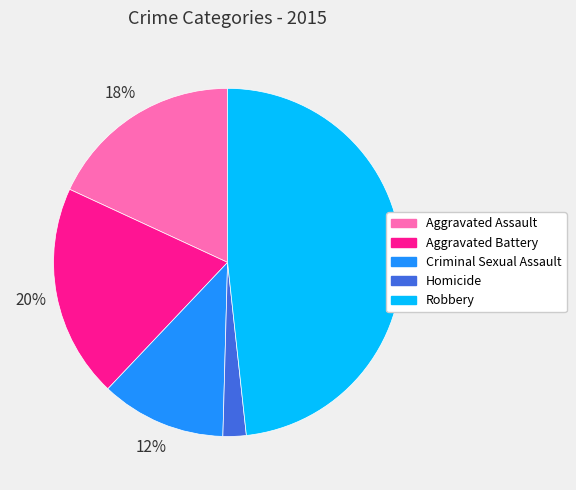

Rank the categories by value from lowest to highest.

Homicide, Criminal Sexual Assault, Aggravated Assault, Aggravated Battery, Robbery